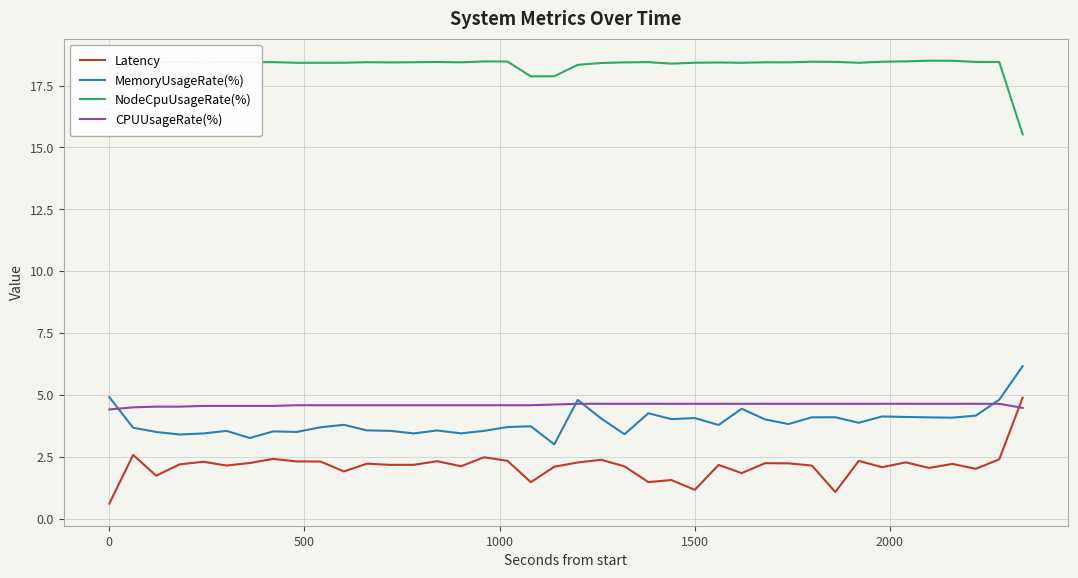

Which series has the widest spread of values?

Latency